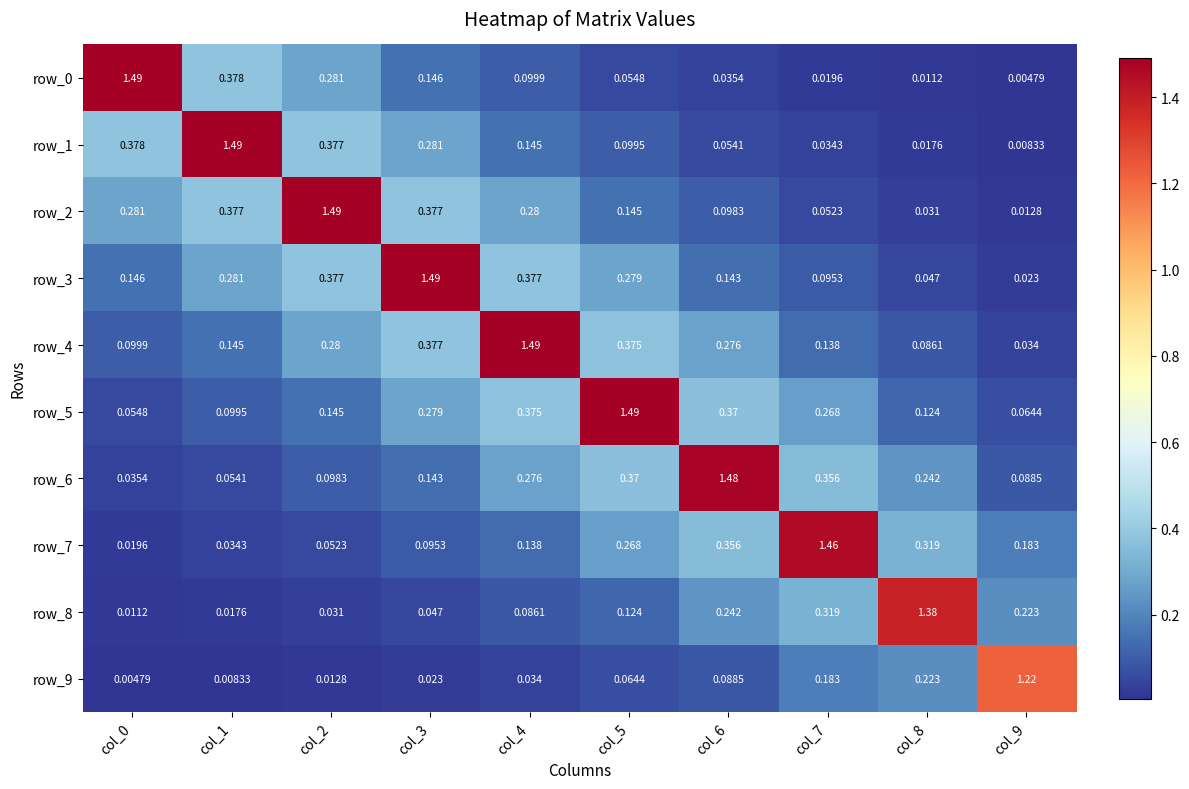

Between col_1 and col_5, which series saw the biggest shift?

row_1